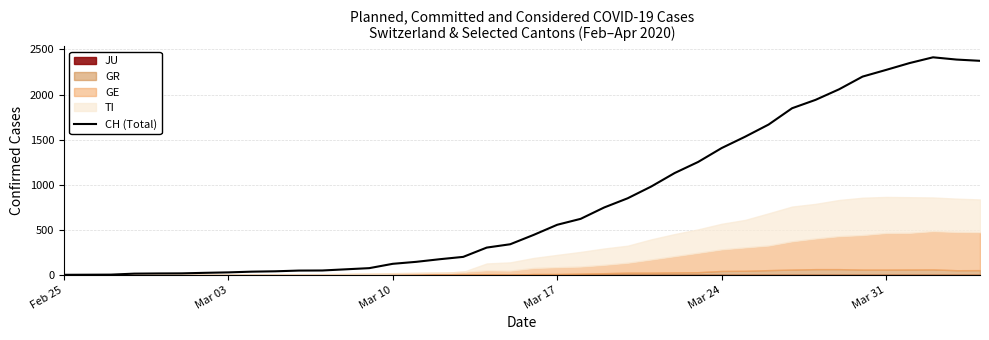

What is the value of the 25th point from the left?

849